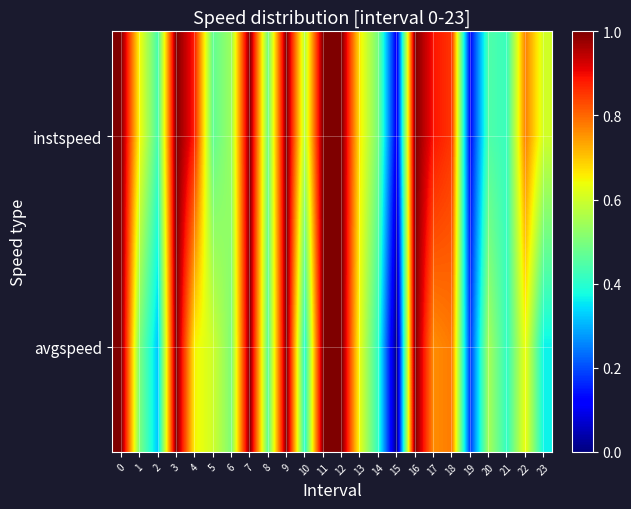

Rank the series by their maximum value, from highest to lowest.

instspeed, avgspeed